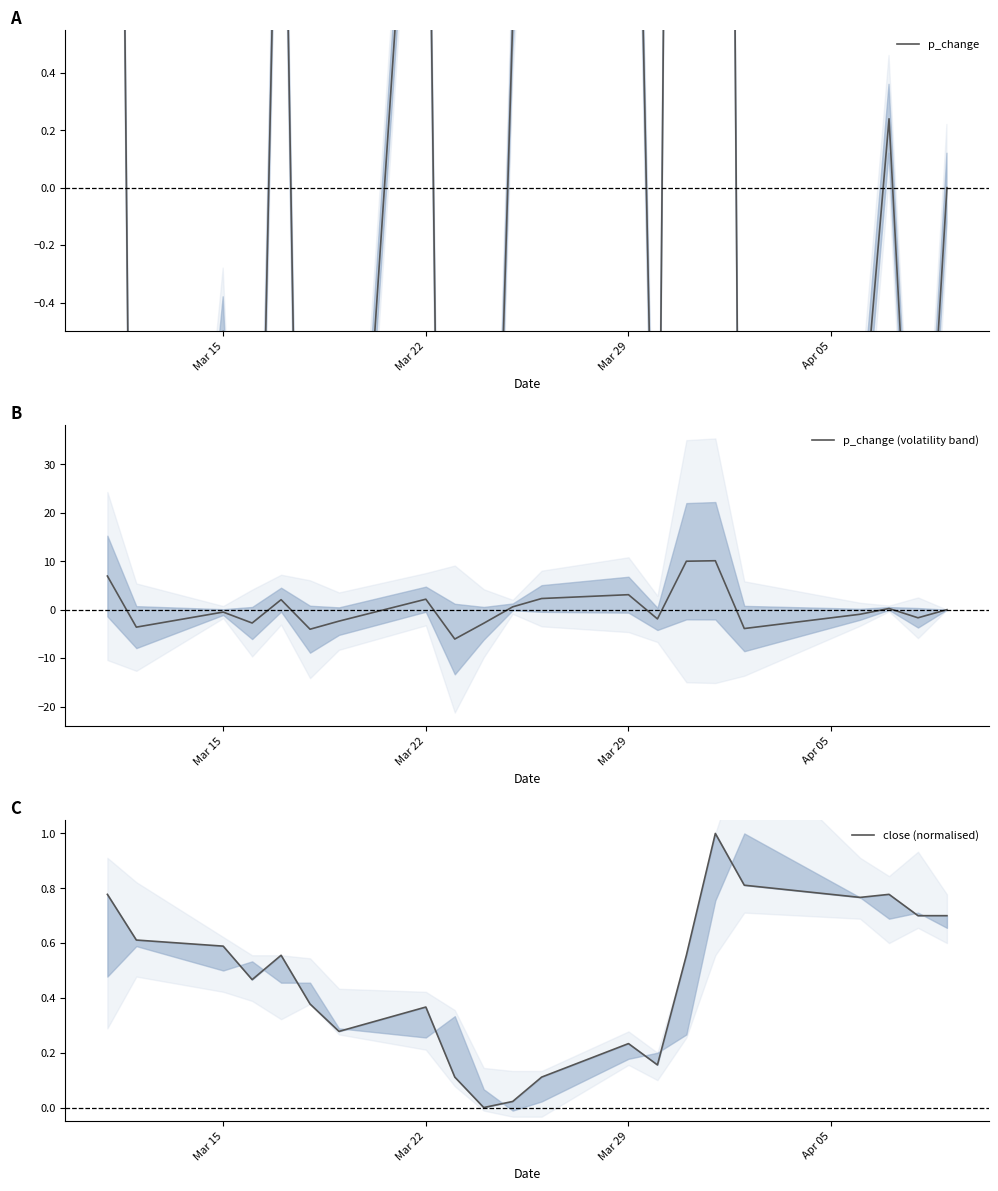

Read the p_change value at Mar 29.

3.1